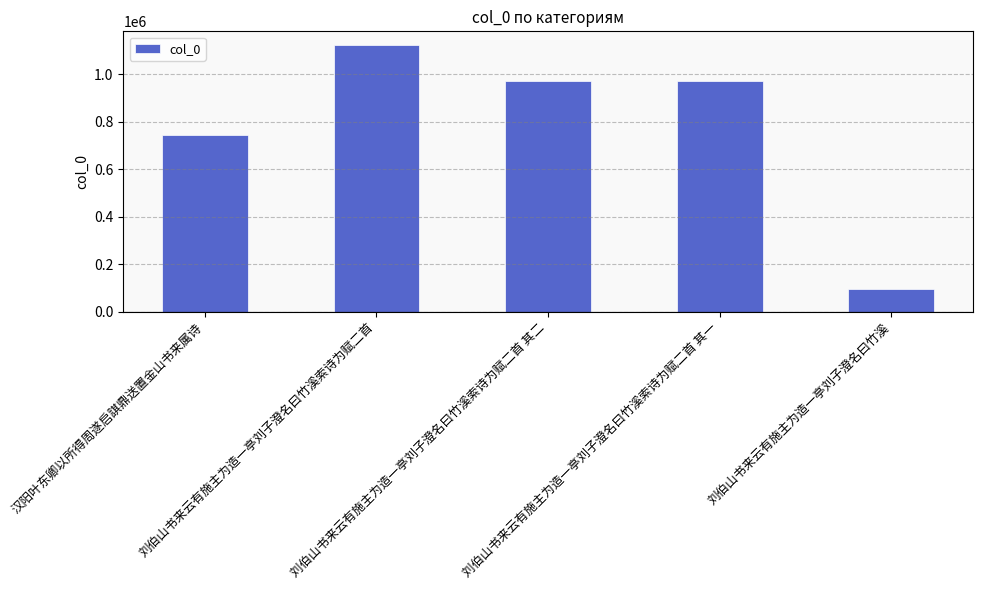

What is the average value?

781723